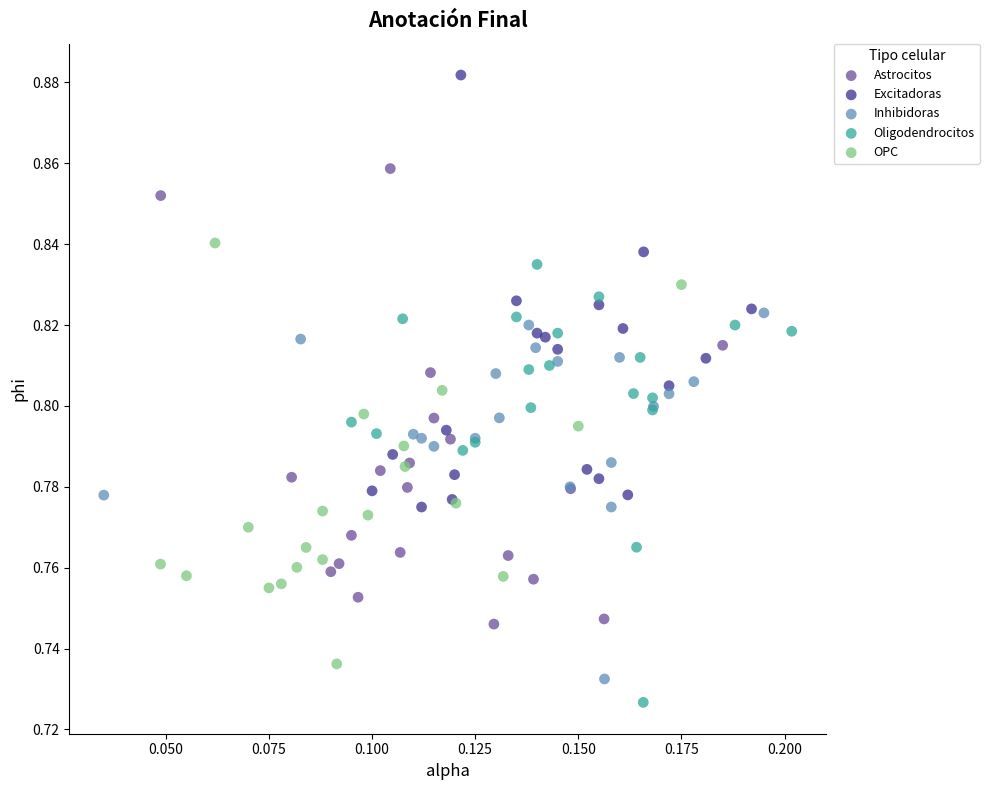

Which series has the largest Y range (max minus min)?

Astrocitos